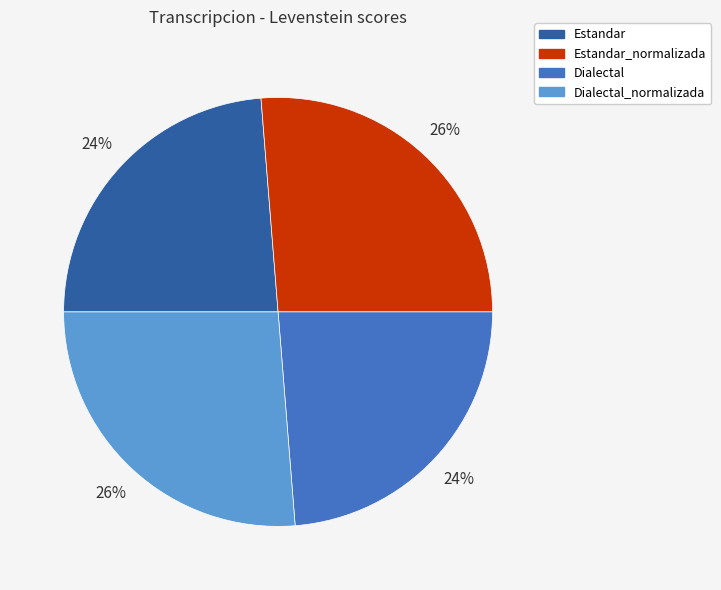

Combined, do Dialectal_normalizada and Estandar_normalizada account for over 50%?

Yes